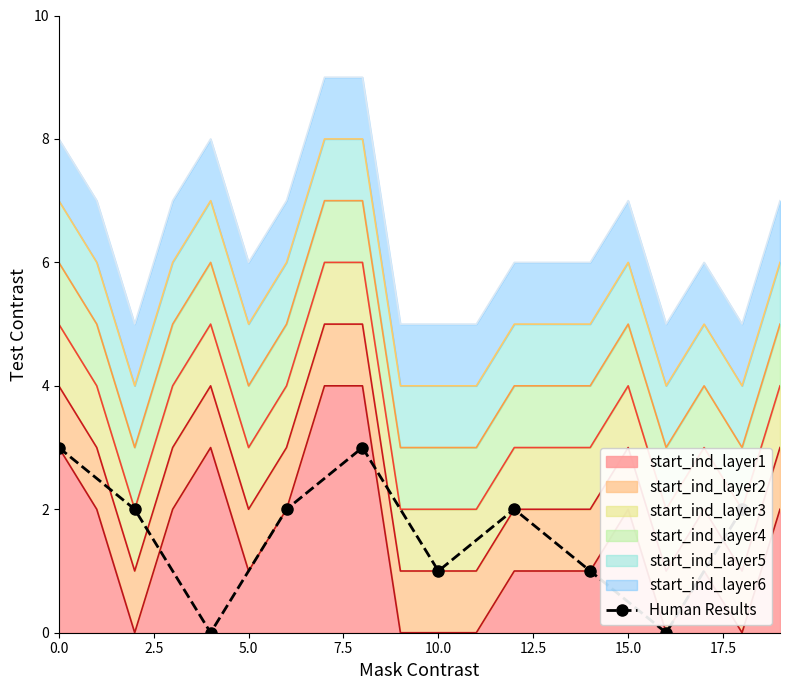

What is the average value?

2